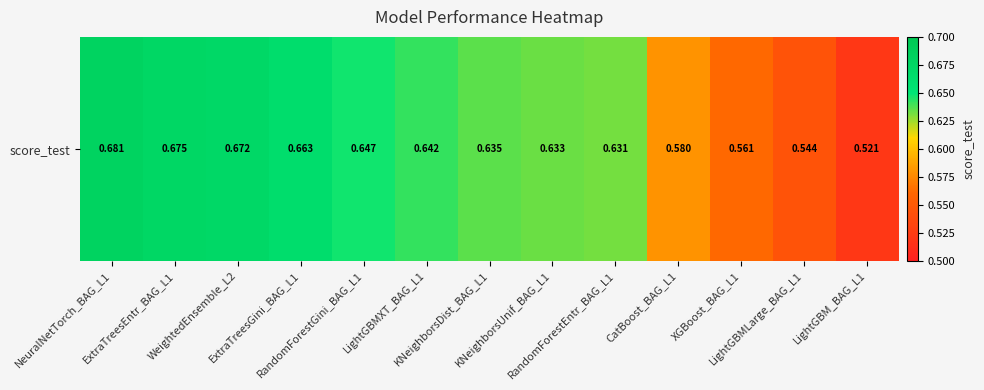

What is the maximum value shown in the chart?

0.7